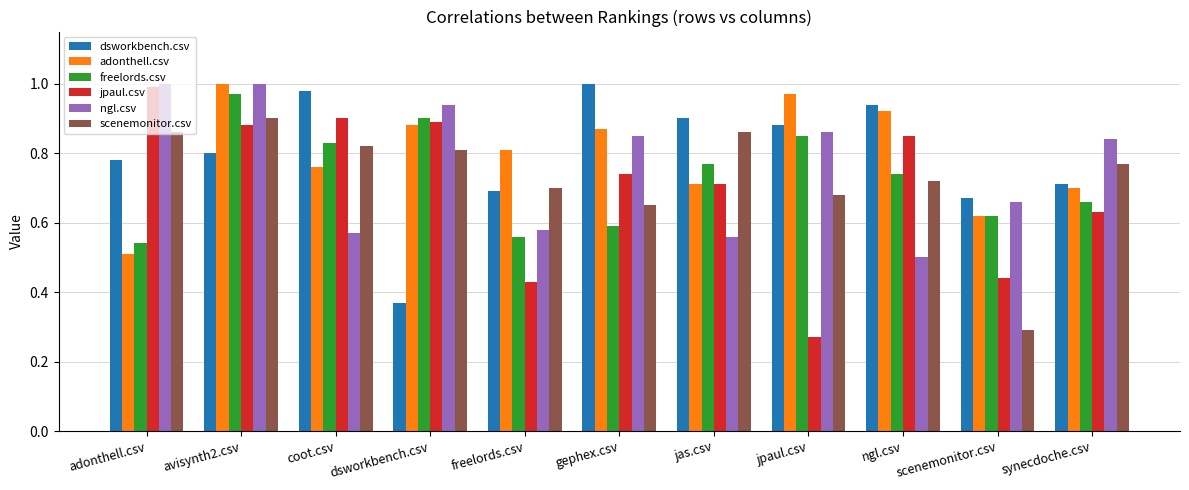

True or false: jpaul.csv has a value of 0.9 at coot.csv.

True